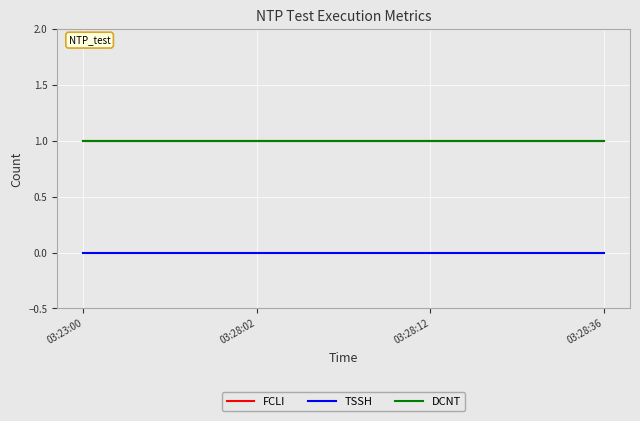

Is this an area chart (filled region under the line)?

No